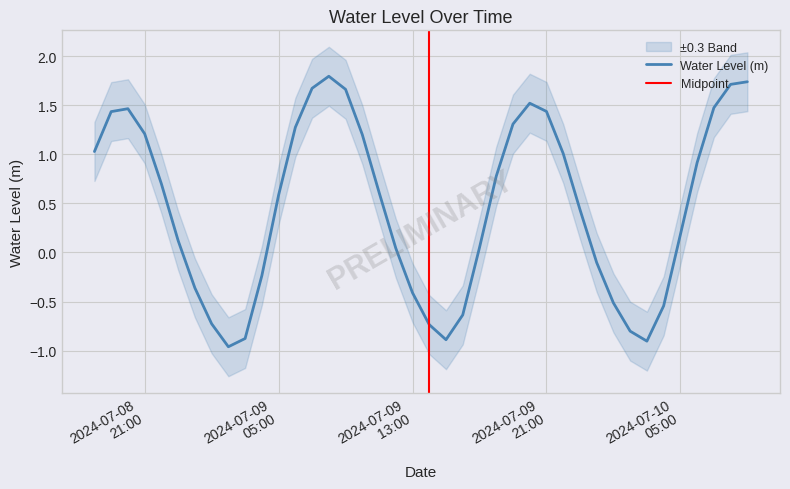

Which label corresponds to the smallest value in the chart?

2024-07-09 02:00:00